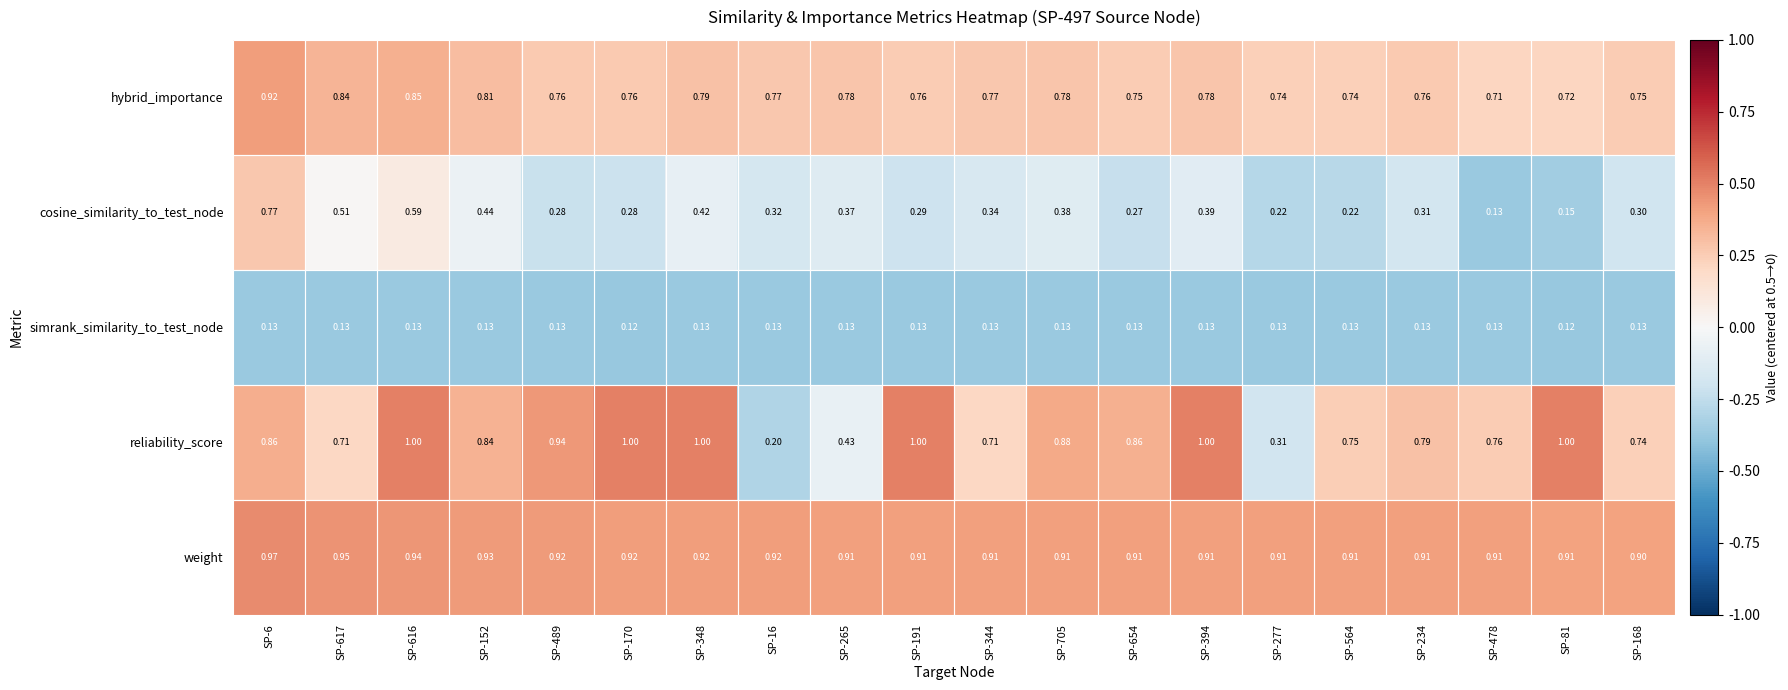

Is the value of reliability_score at SP-344 greater than the value of weight at SP-6?

No